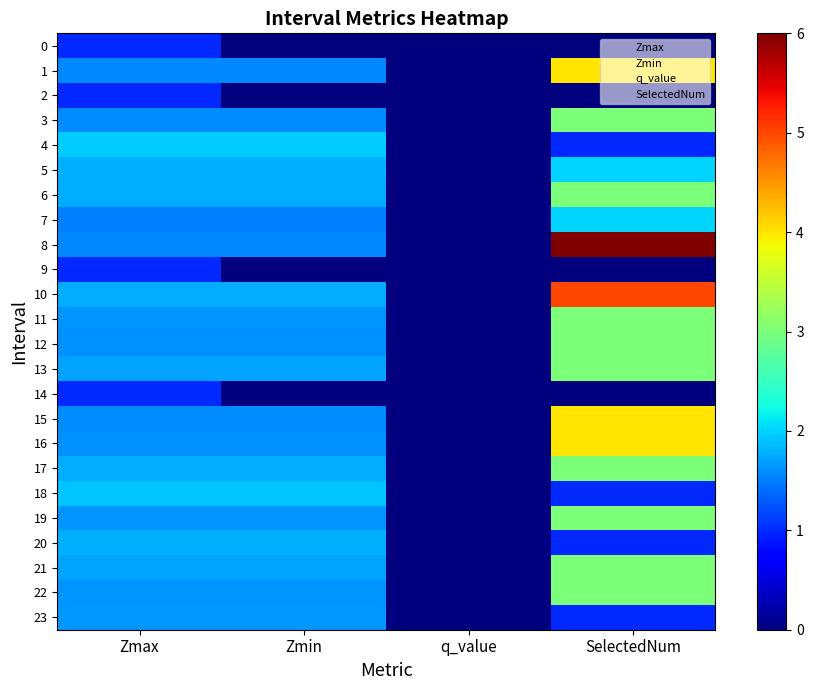

Rank the series at SelectedNum from lowest to highest value.

0, 2, 9, 14, 4, 18, 20, 23, 5, 7, 3, 6, 11, 12, 13, 17, 19, 21, 22, 1, 15, 16, 10, 8